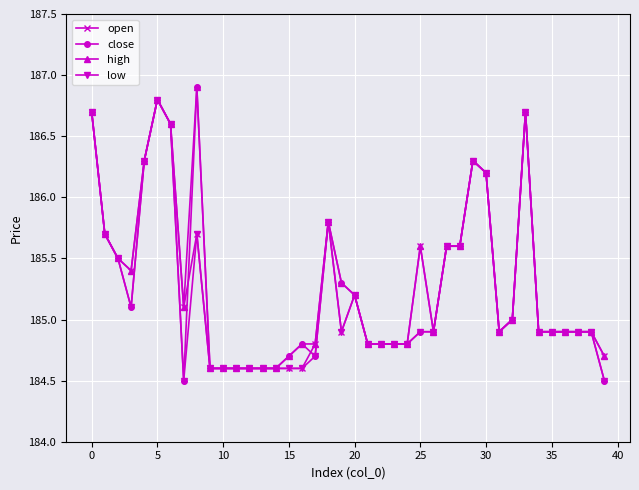

How many lines are shown in the chart?

4